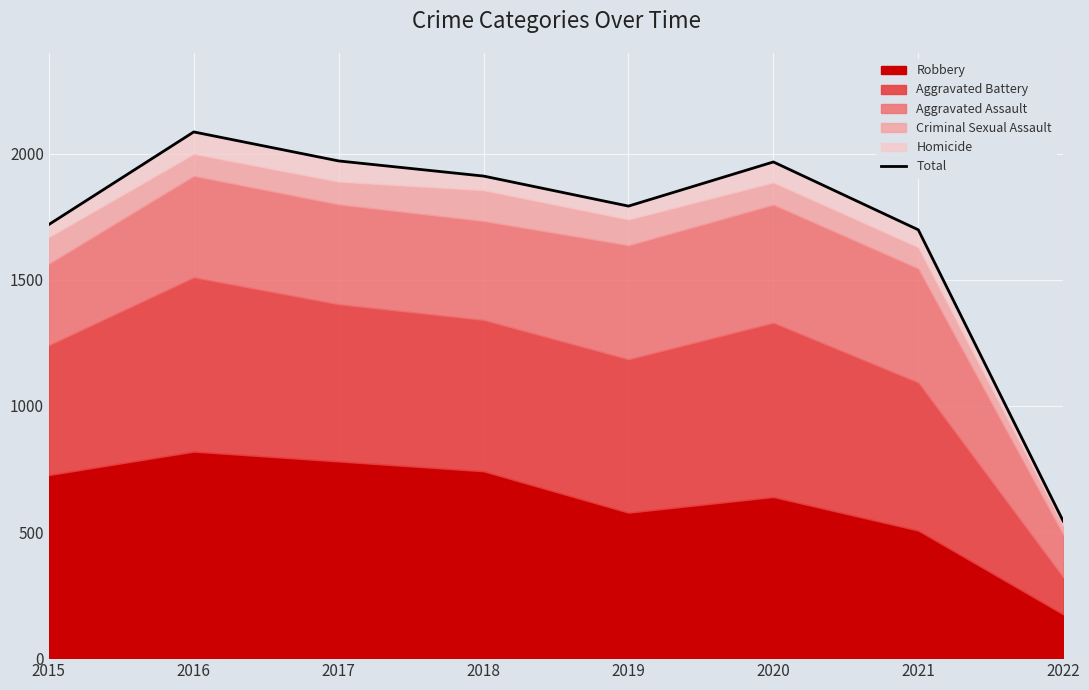

Does the chart display data point markers on the line(s)?

No